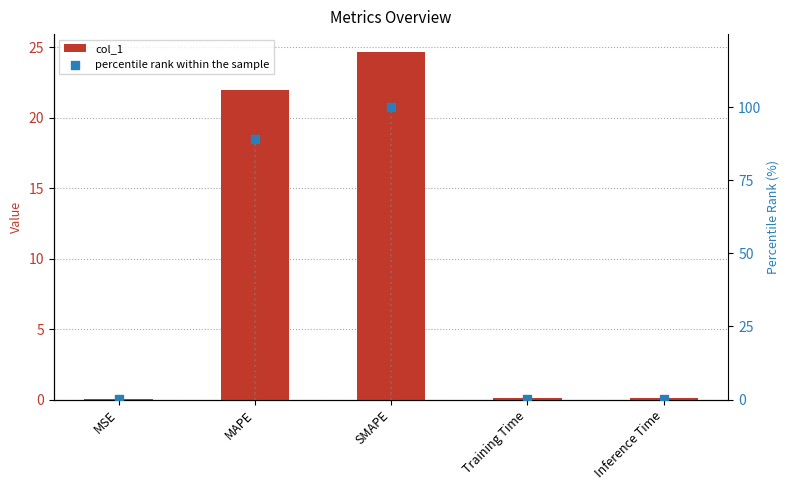

Which series has the largest total across all categories?

percentile rank within the sample